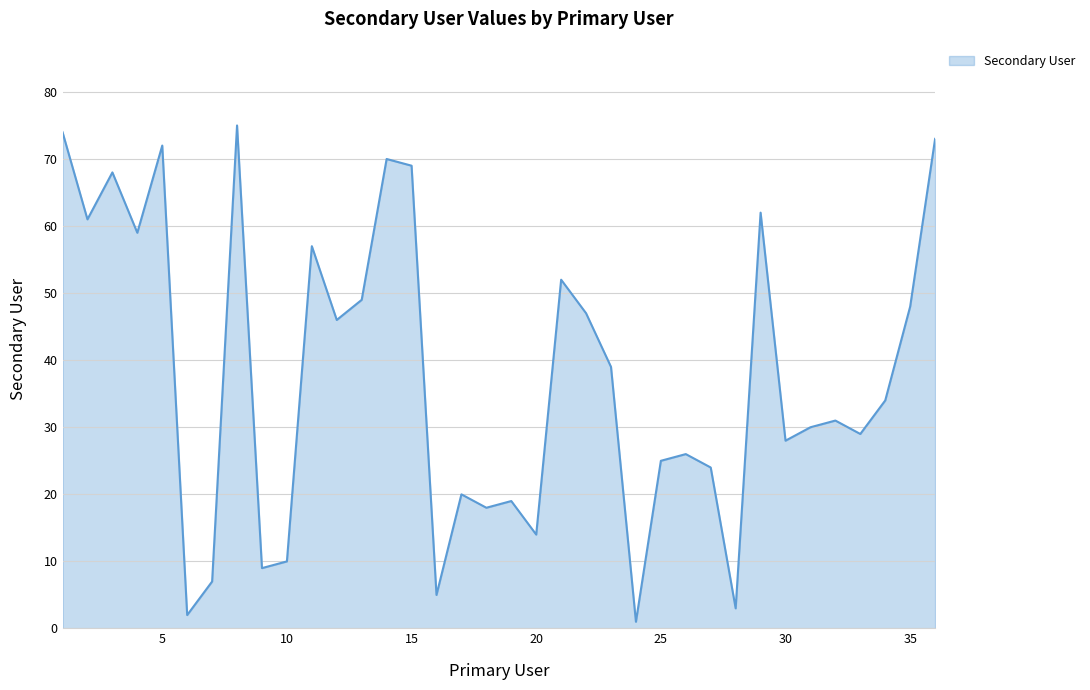

What is the greatest value displayed?

75